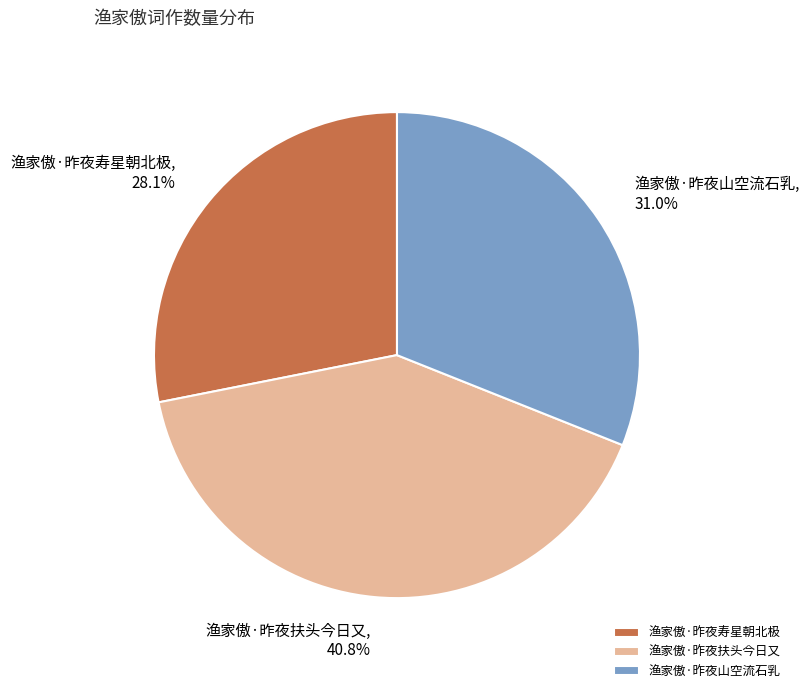

What percentage is the 渔家傲·昨夜山空流石乳 slice, to the nearest percent?

31%